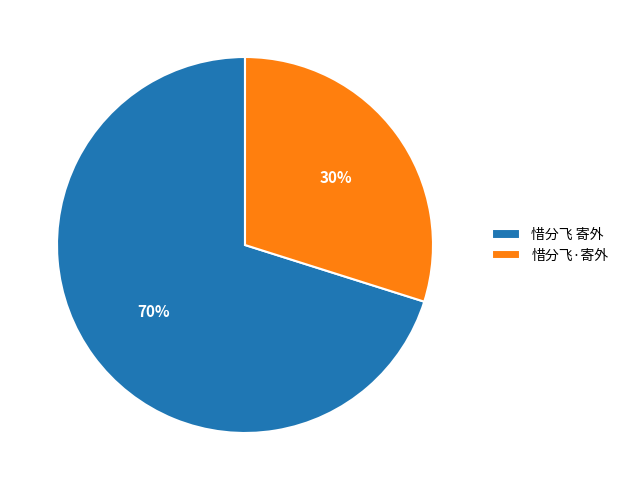

To the nearest percent, what is the difference between the largest and smallest slice percentages?

40%